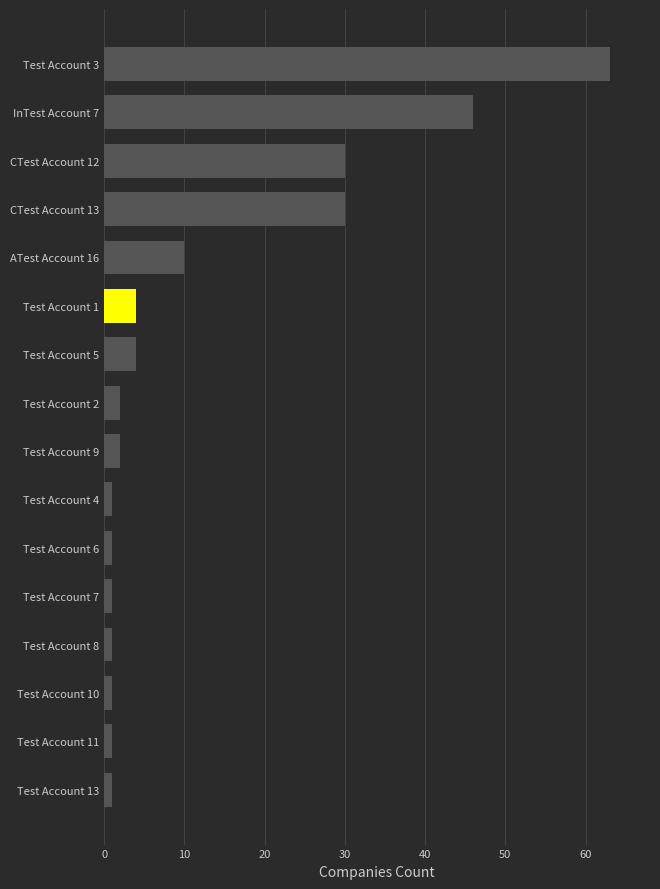

Which category has the highest value across all series?

Test Account 3